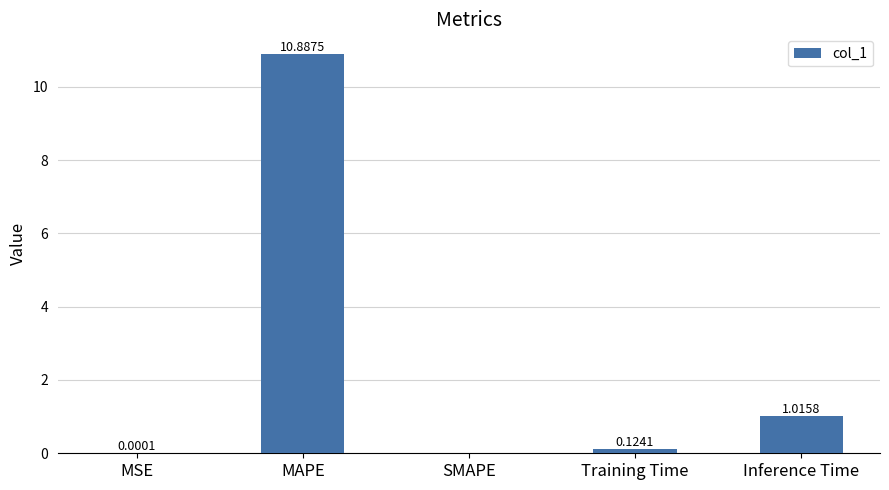

Which has a higher value, SMAPE or Training Time?

Training Time